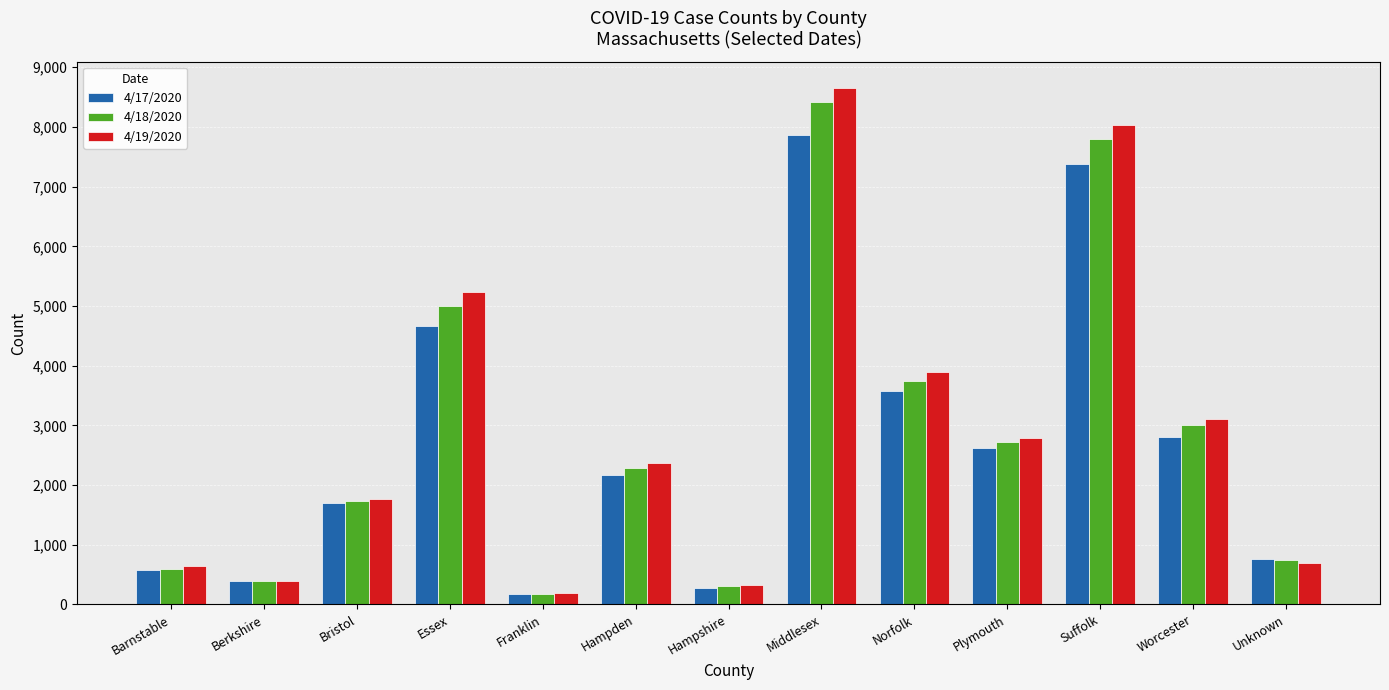

What are all the series names shown in the legend?

4/17/2020, 4/18/2020, 4/19/2020